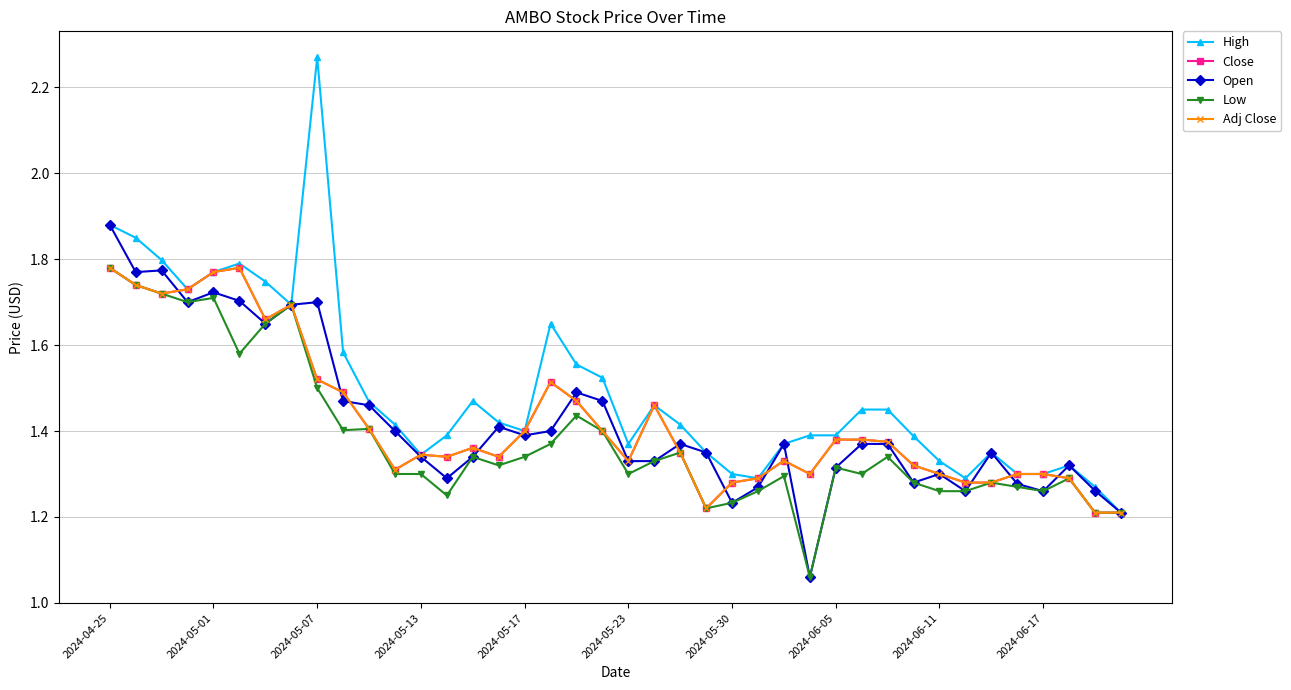

True or false: Low and Adj Close intersect in this chart.

False